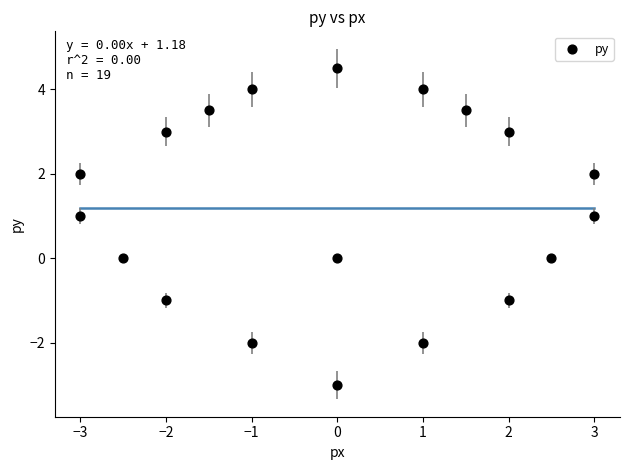

What is the range of X values (max minus min)?

6.0